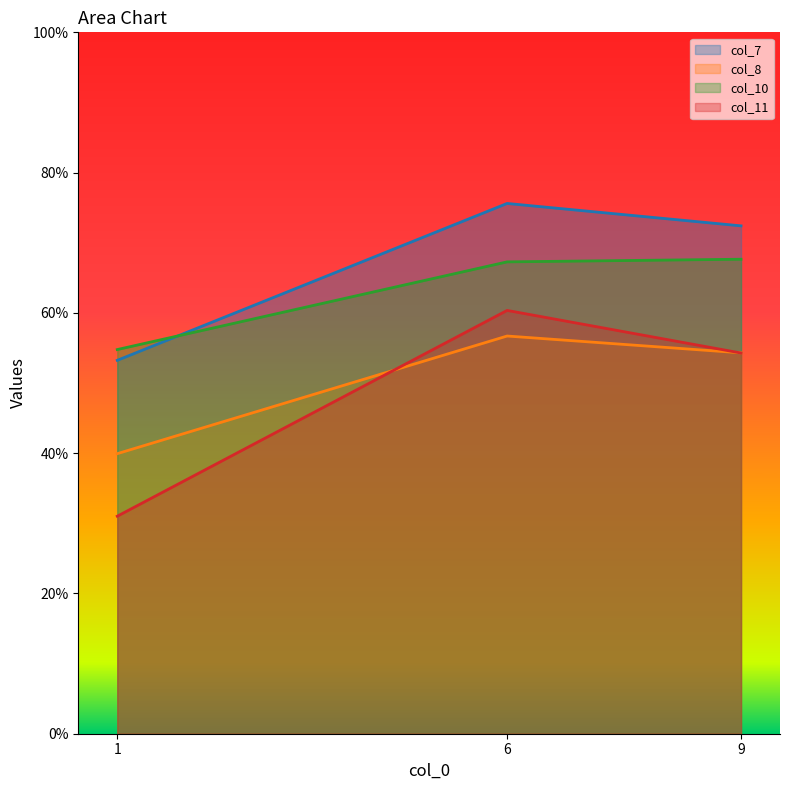

Rank the categories by col_11 value from highest to lowest.

6, 9, 1